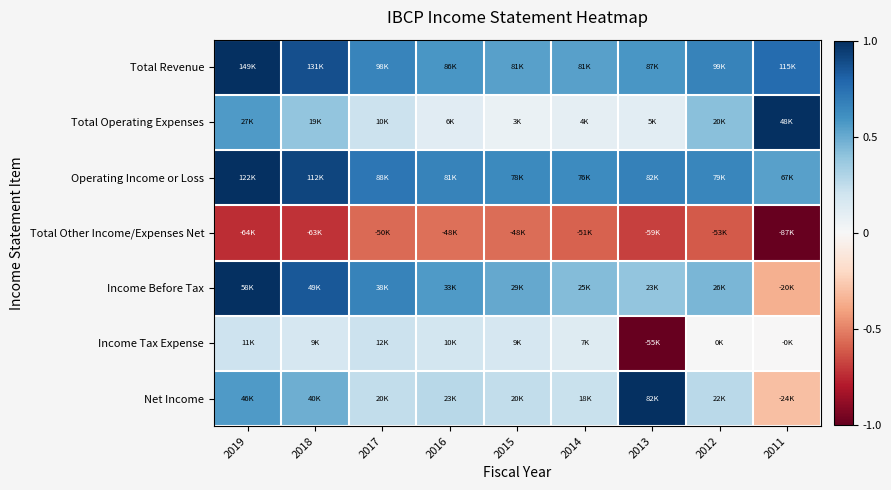

Reading right to left, what are all the values shown in this chart?

Total Revenue: 2011=0.8	2012=0.7	2013=0.6	2014=0.5	2015=0.5	2016=0.6	2017=0.7	2018=0.9	2019=1.0
Total Operating Expenses: 2011=1.0	2012=0.4	2013=0.1	2014=0.1	2015=0.1	2016=0.1	2017=0.2	2018=0.4	2019=0.6
Operating Income or Loss: 2011=0.5	2012=0.7	2013=0.7	2014=0.6	2015=0.6	2016=0.7	2017=0.7	2018=0.9	2019=1.0
Total Other Income/Expenses Net: 2011=-1.0	2012=-0.6	2013=-0.7	2014=-0.6	2015=-0.6	2016=-0.6	2017=-0.6	2018=-0.7	2019=-0.7
Income Before Tax: 2011=-0.4	2012=0.5	2013=0.4	2014=0.4	2015=0.5	2016=0.6	2017=0.7	2018=0.8	2019=1.0
Income Tax Expense: 2011=-0.0	2012=0.0	2013=-1.0	2014=0.1	2015=0.2	2016=0.2	2017=0.2	2018=0.2	2019=0.2
Net Income: 2011=-0.3	2012=0.3	2013=1.0	2014=0.2	2015=0.2	2016=0.3	2017=0.2	2018=0.5	2019=0.6